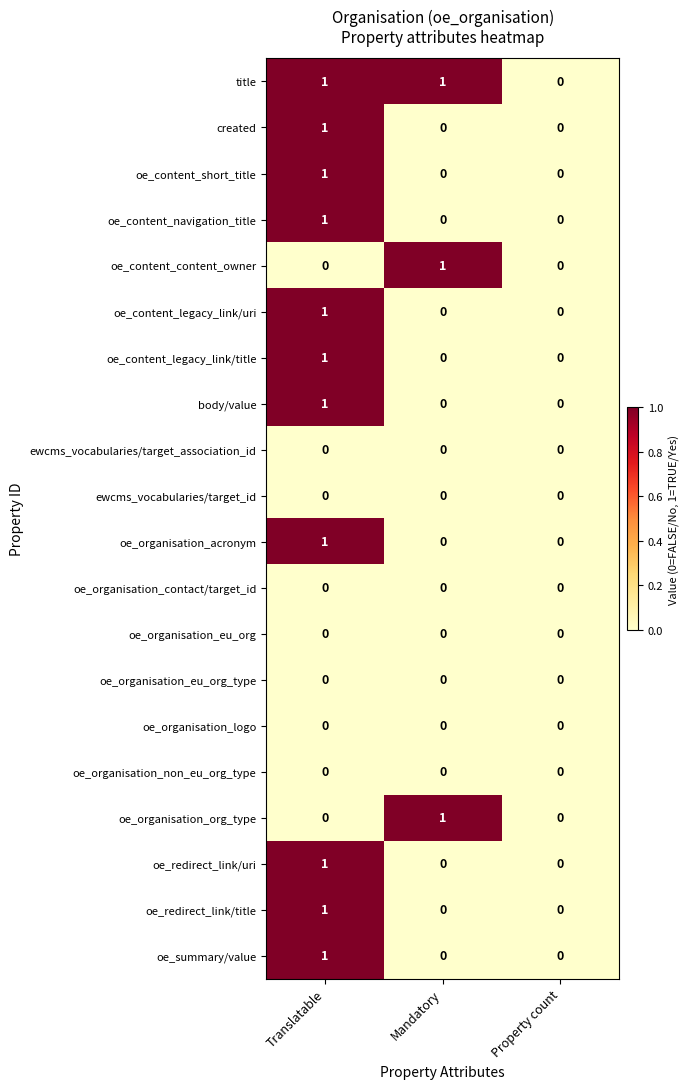

True or false: title has a value of 0 at Property count.

True